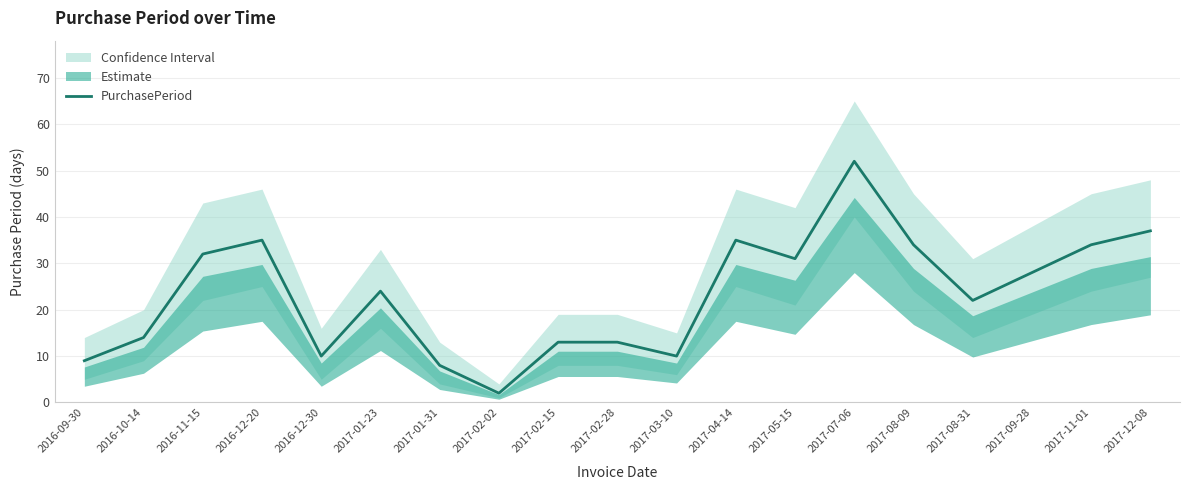

At which category does the data reach its first local peak?

2016-12-20